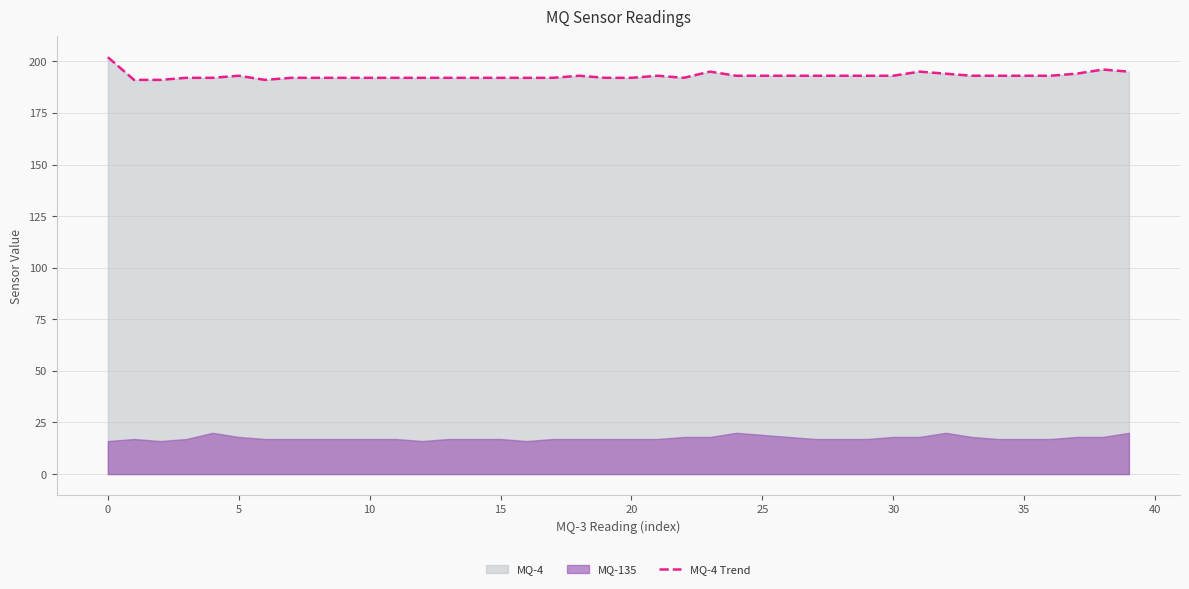

What is the value of the 27th point from the left?

193